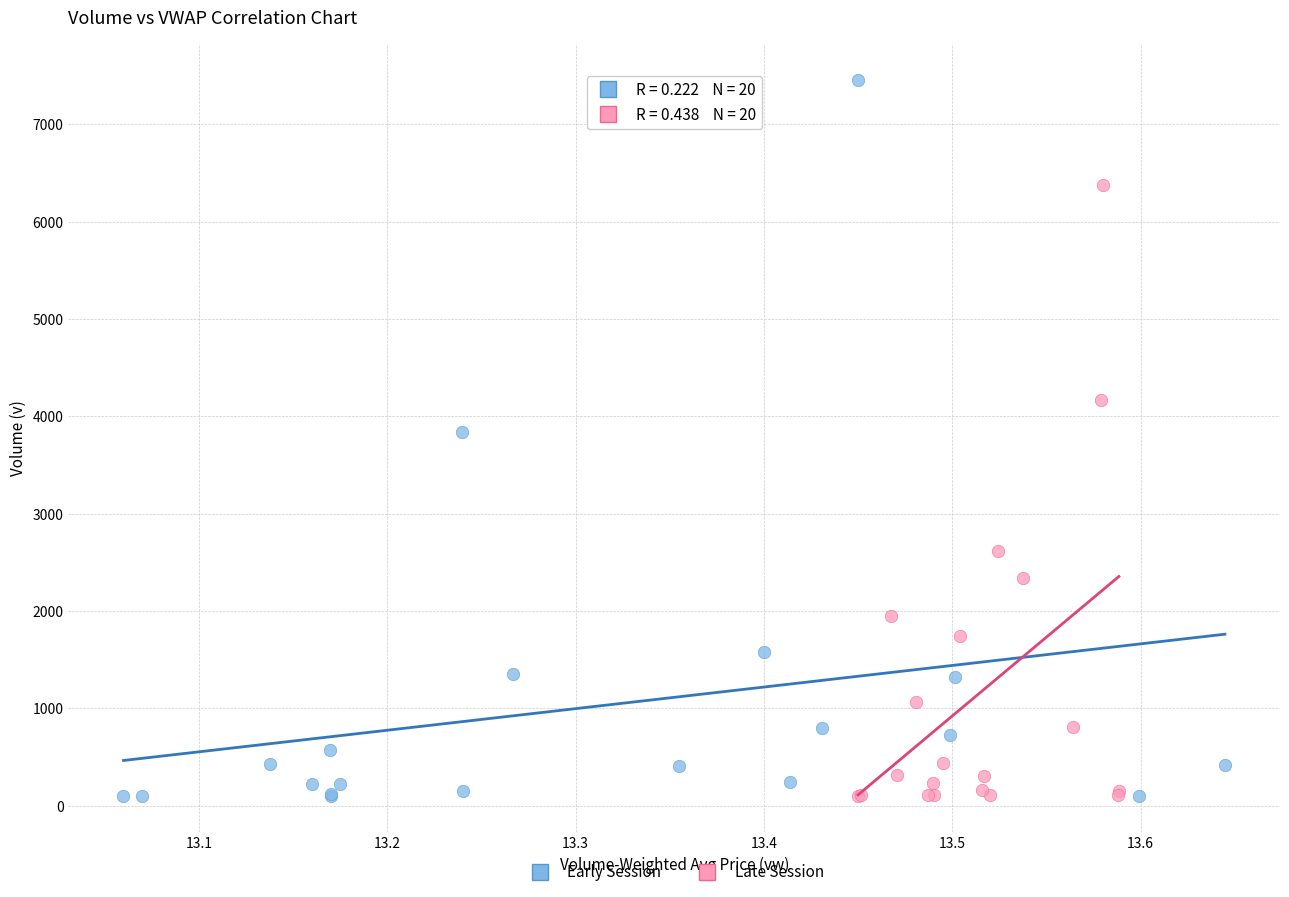

Which series has the widest spread of Y values?

Early Session